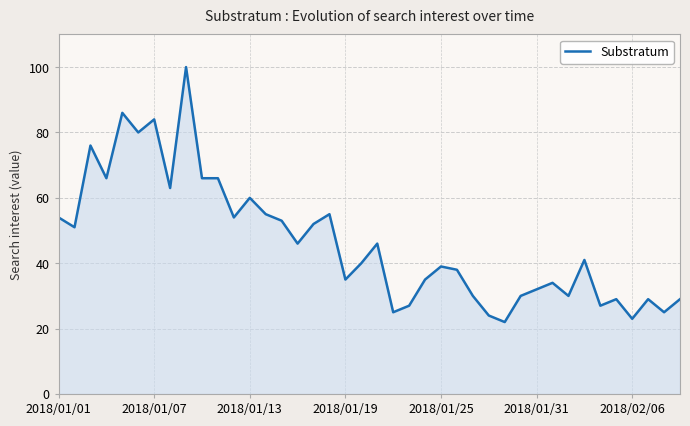

What is the greatest value displayed?

100